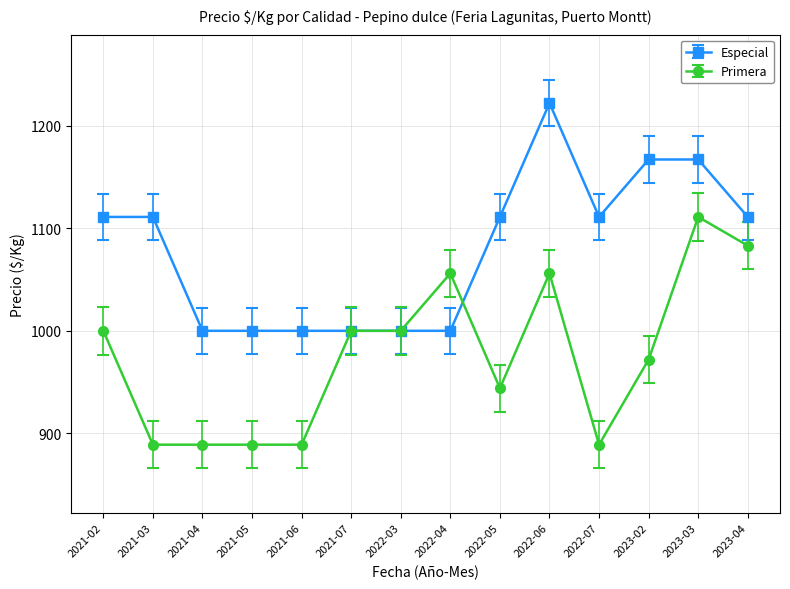

The value of Especial at 2022-05 is 752. True or false?

False